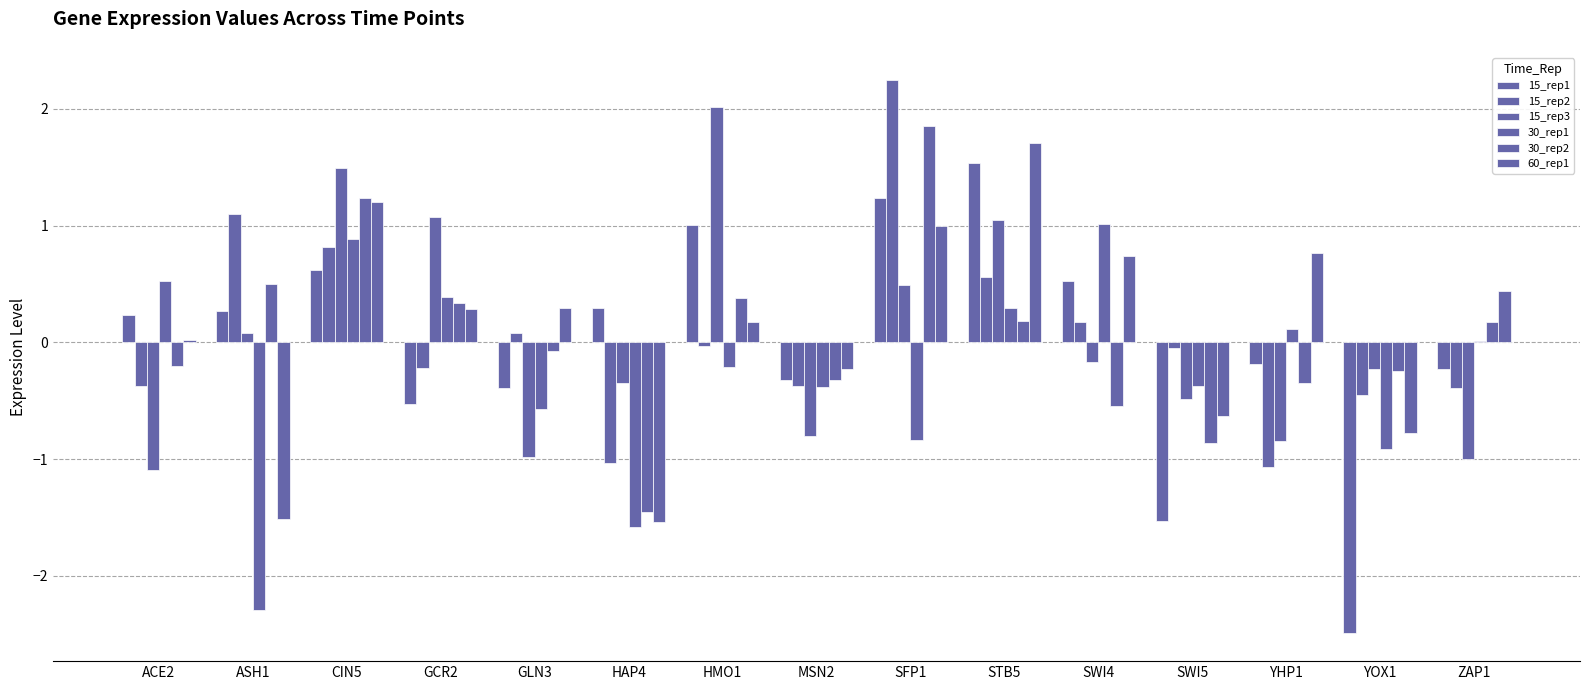

Rank the series by their maximum value, from lowest to highest.

30_rep1, 15_rep1, 60_rep1, 30_rep2, 15_rep3, 15_rep2